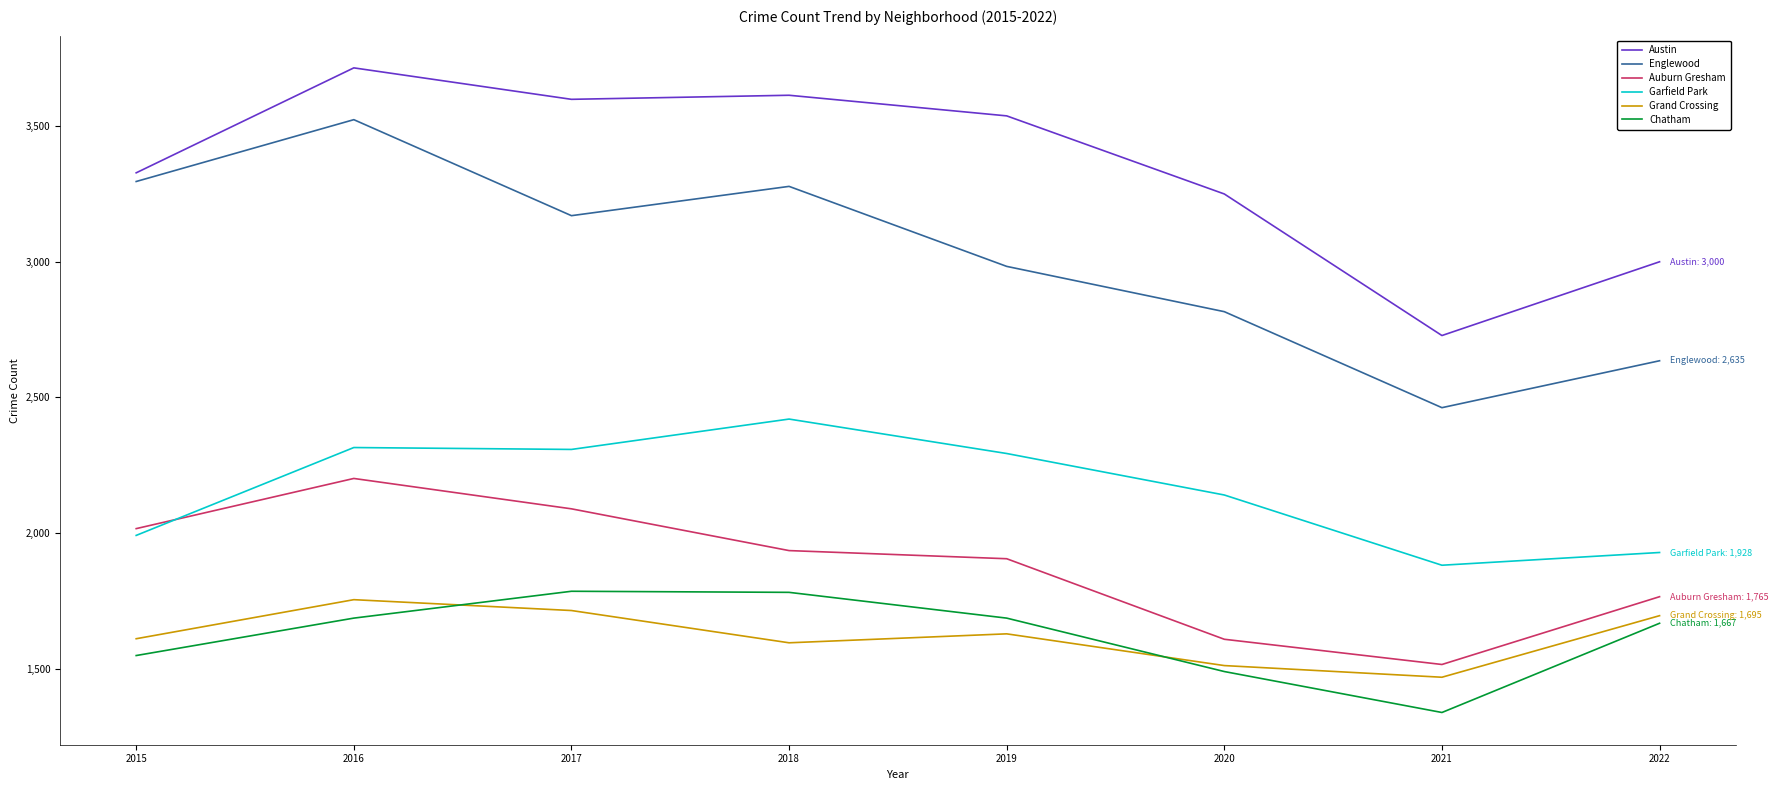

What are all the series names shown in the legend?

Austin, Englewood, Auburn Gresham, Garfield Park, Grand Crossing, Chatham